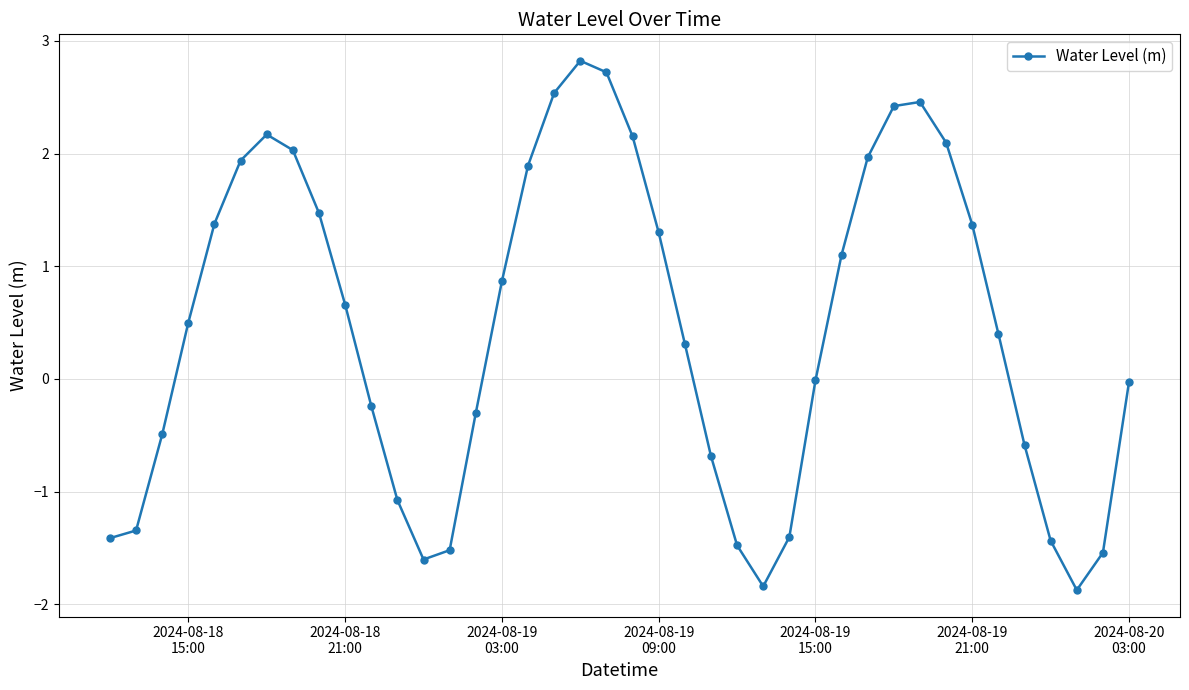

What is the greatest value displayed?

2.8